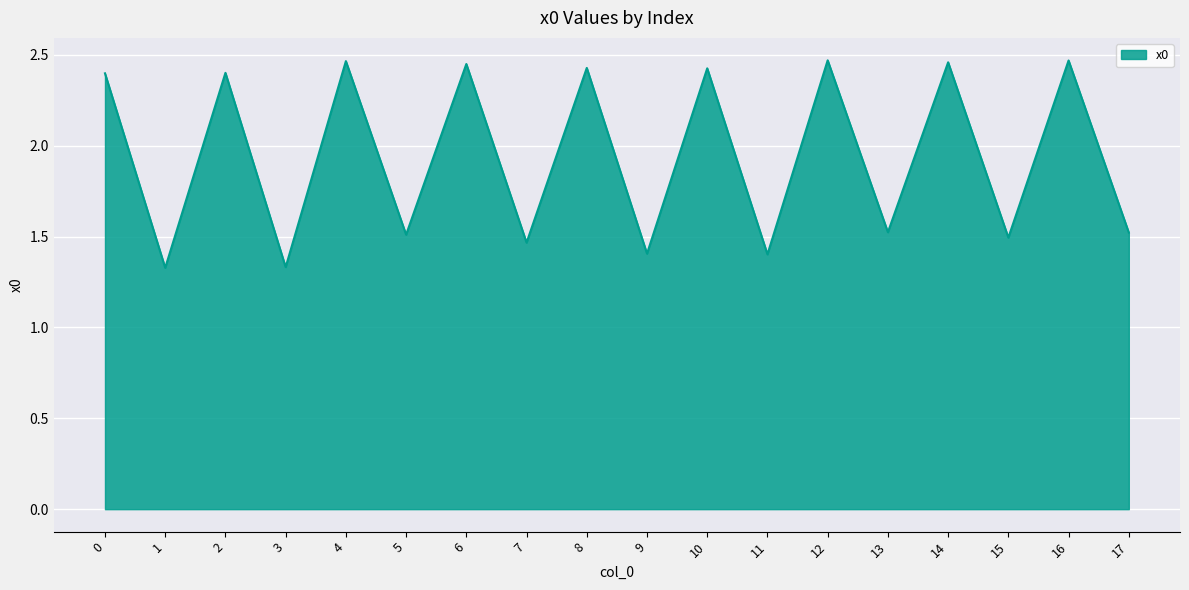

Which has a higher value, 7 or 16?

16